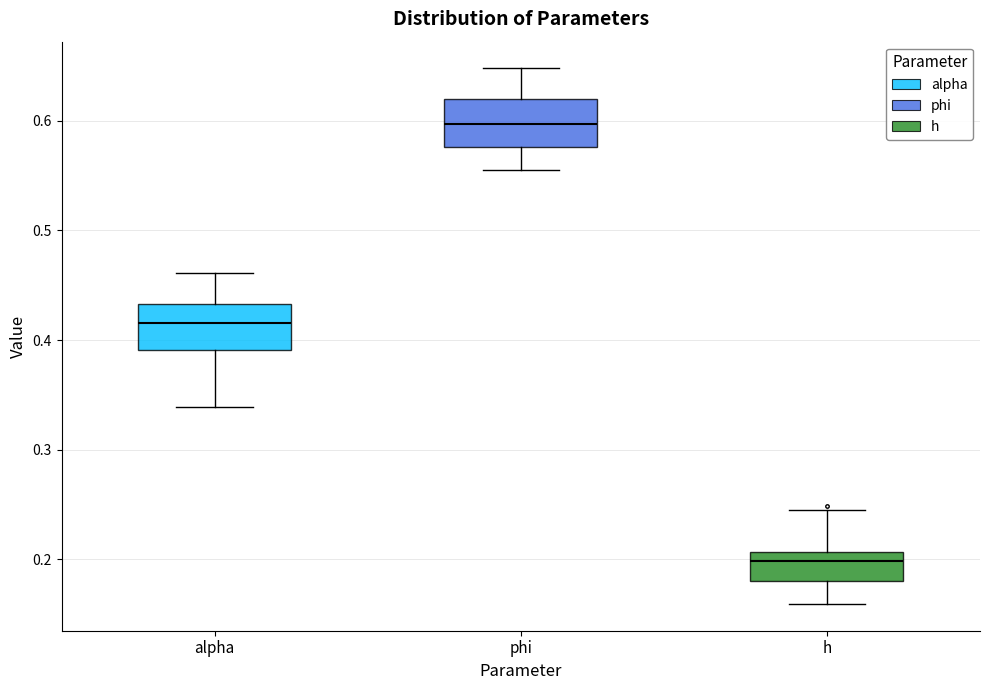

Which box's median line is the lowest?

h